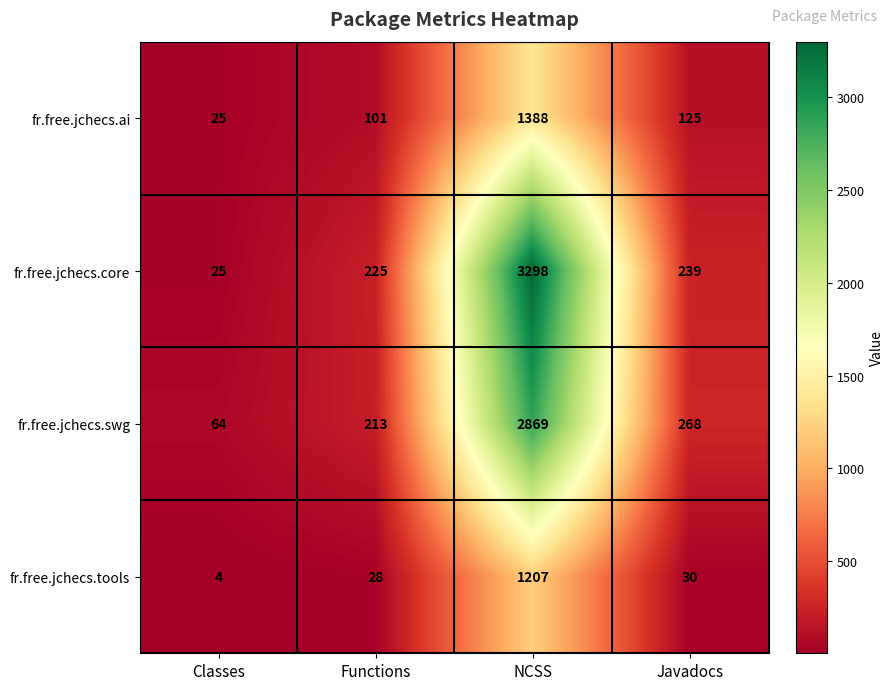

What is the sum of all fr.free.jchecs.ai values?

1639